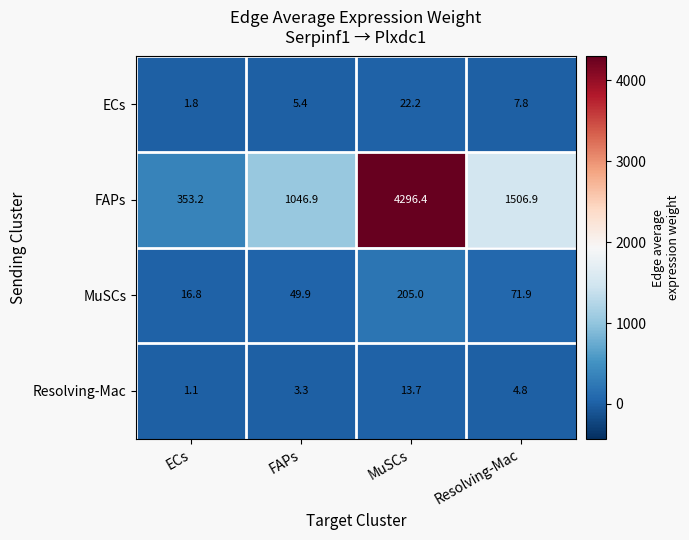

What is the maximum value shown in the chart?

4296.4